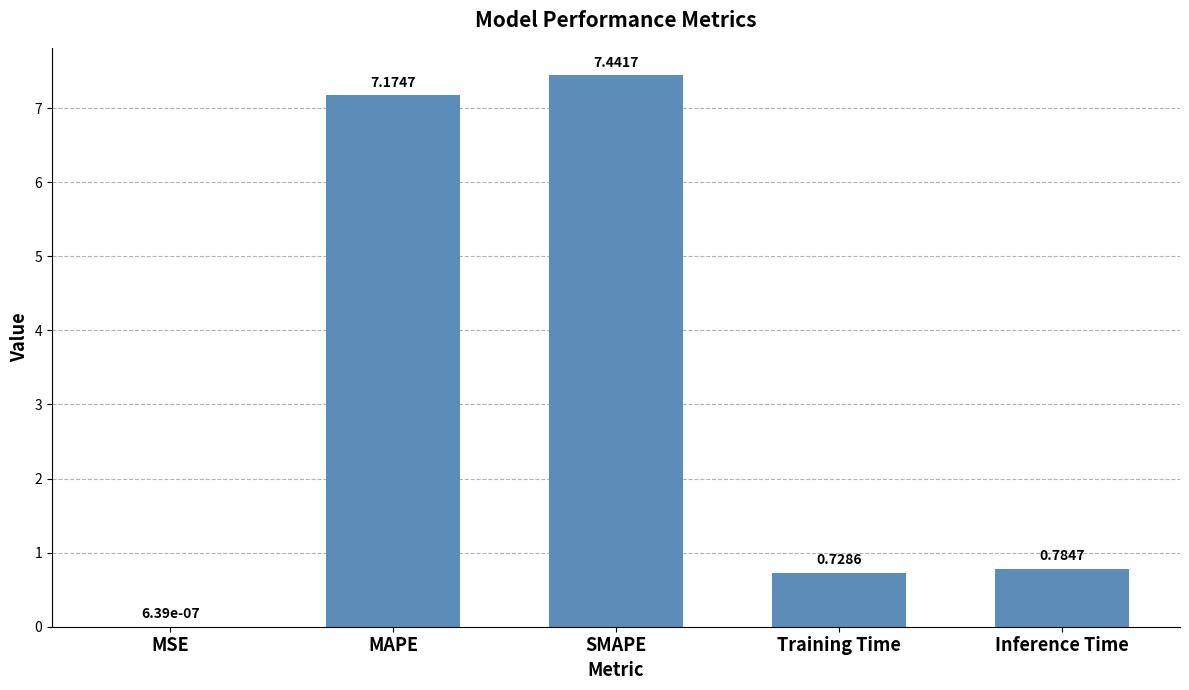

Between MSE and SMAPE, which is larger?

SMAPE